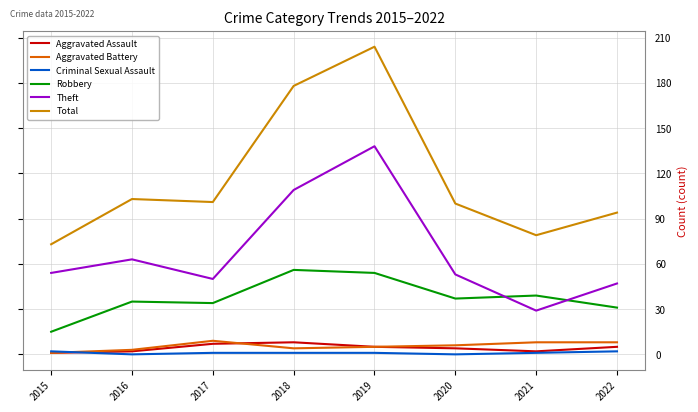

Read the Theft value at 2022.

47